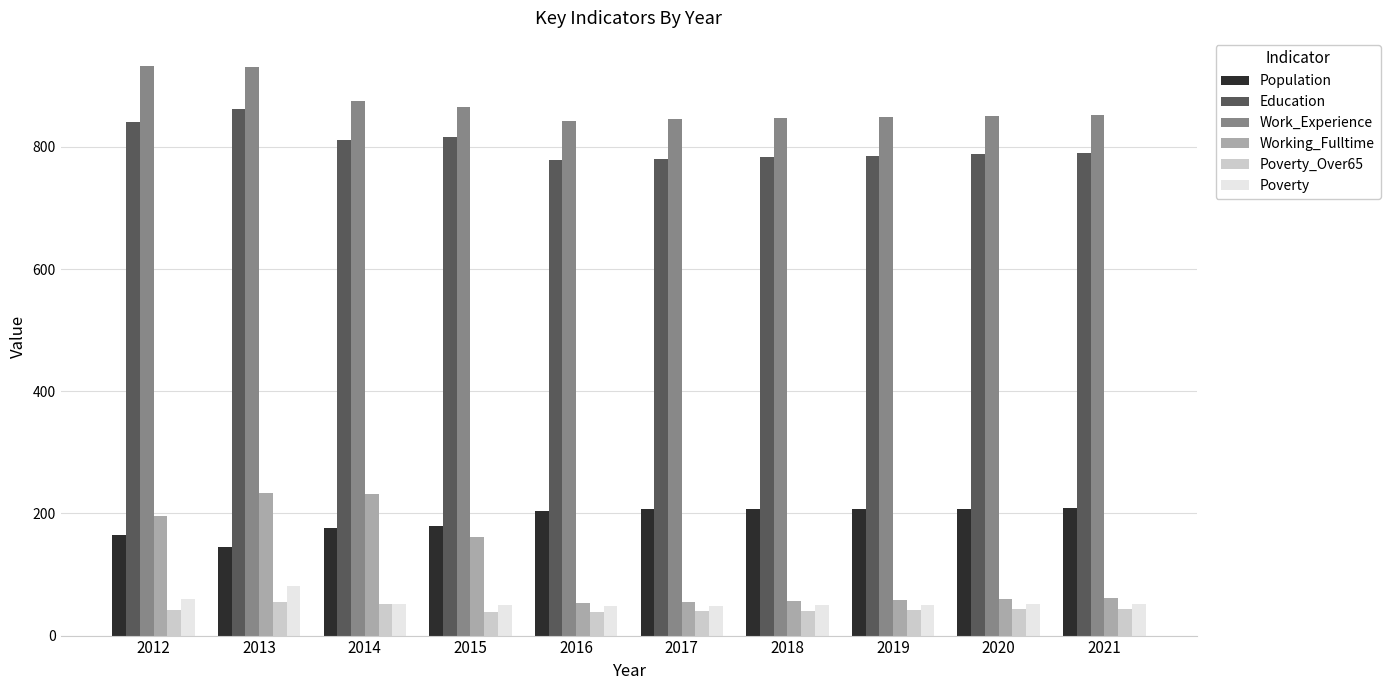

What is the highest value of the Poverty series?

82